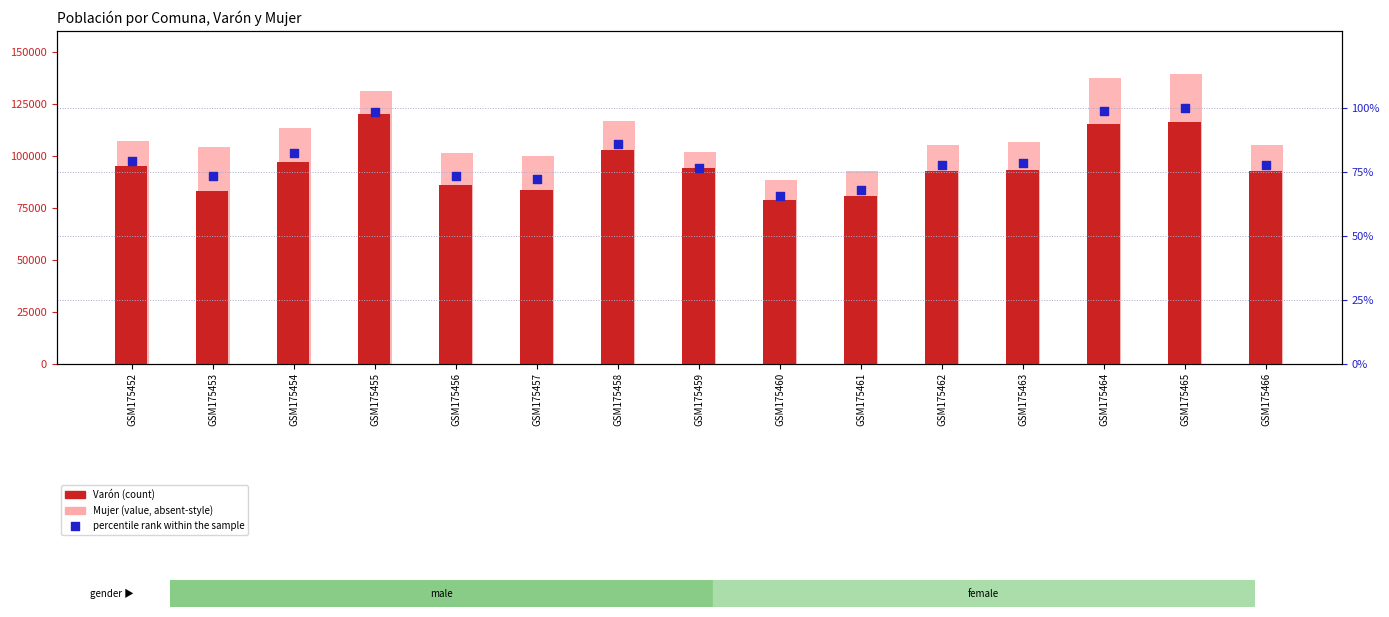

What is the total value across all series at GSM175463?

199718.2